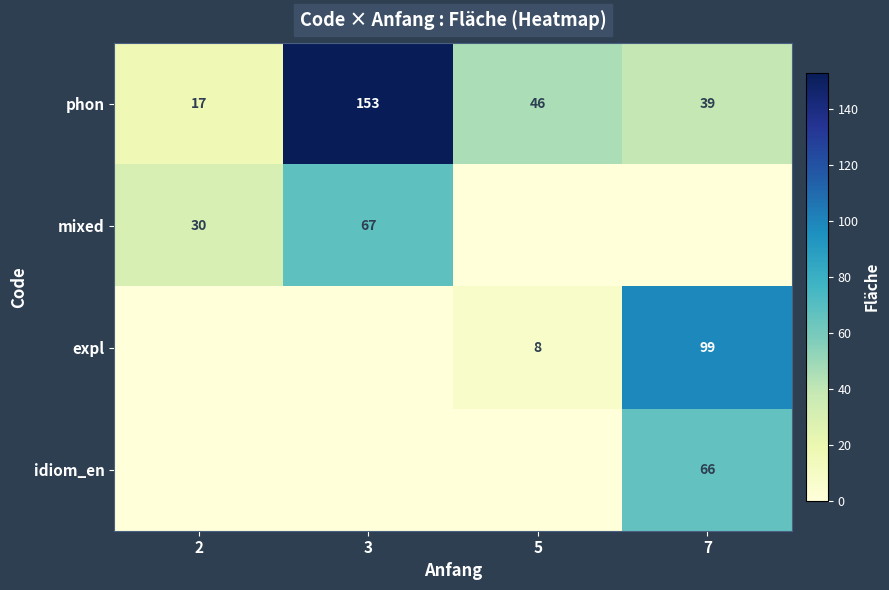

Is the value of mixed at 3 greater than the value of expl at 5?

Yes